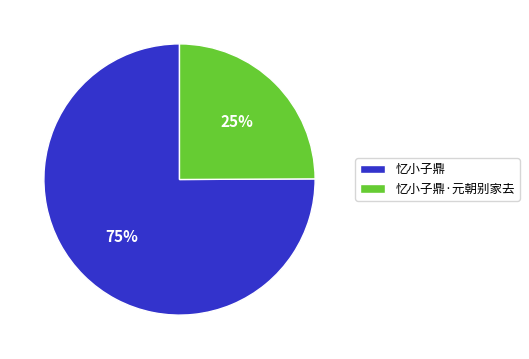

What is the ratio of the value at 忆小子鼎 to the value at 忆小子鼎·元朝别家去?

3.0